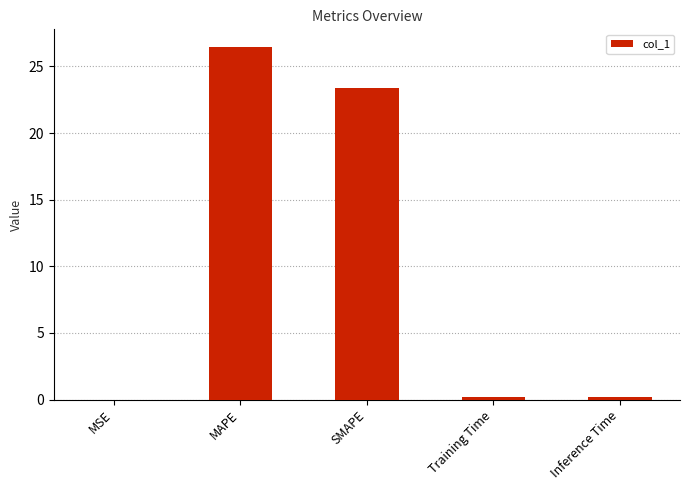

What is the greatest value displayed?

26.5